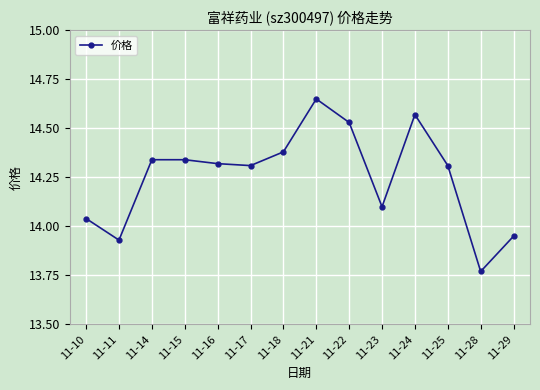

Is it true that the value at 11-11 is 24.3?

False